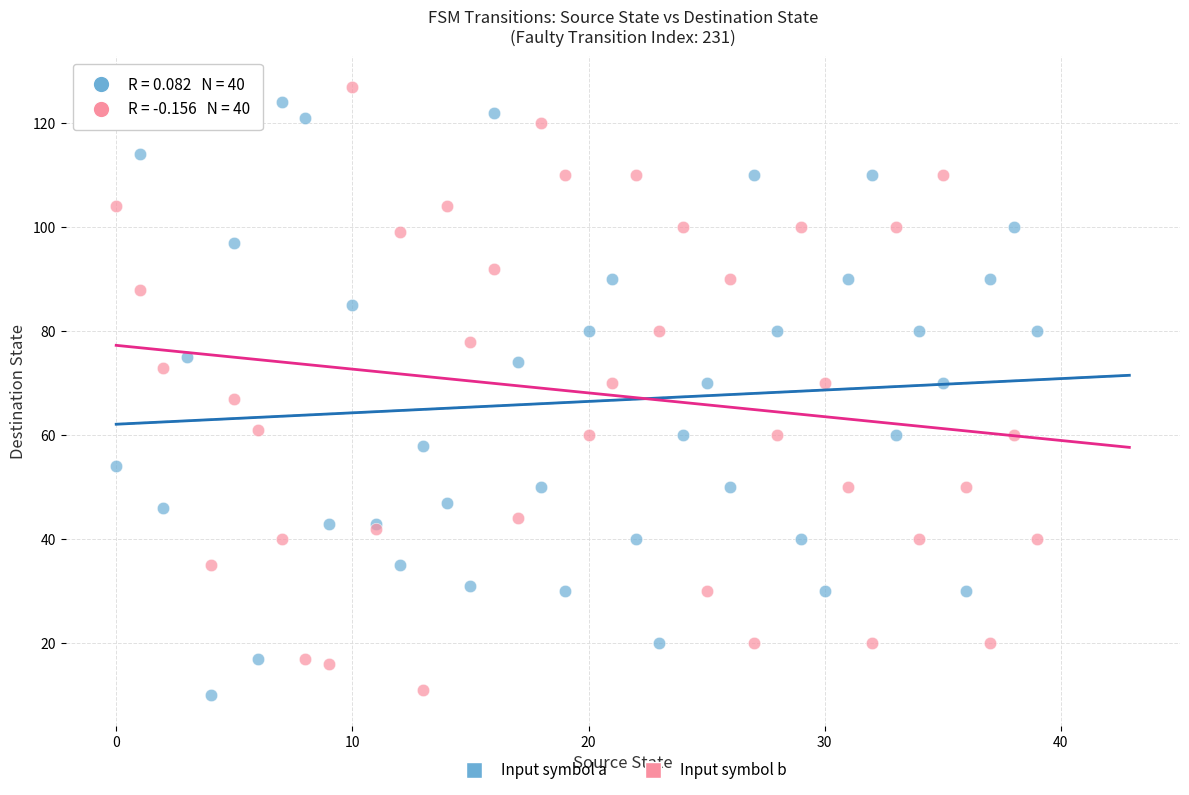

What are all the series names shown in the legend?

Input symbol a, Input symbol b